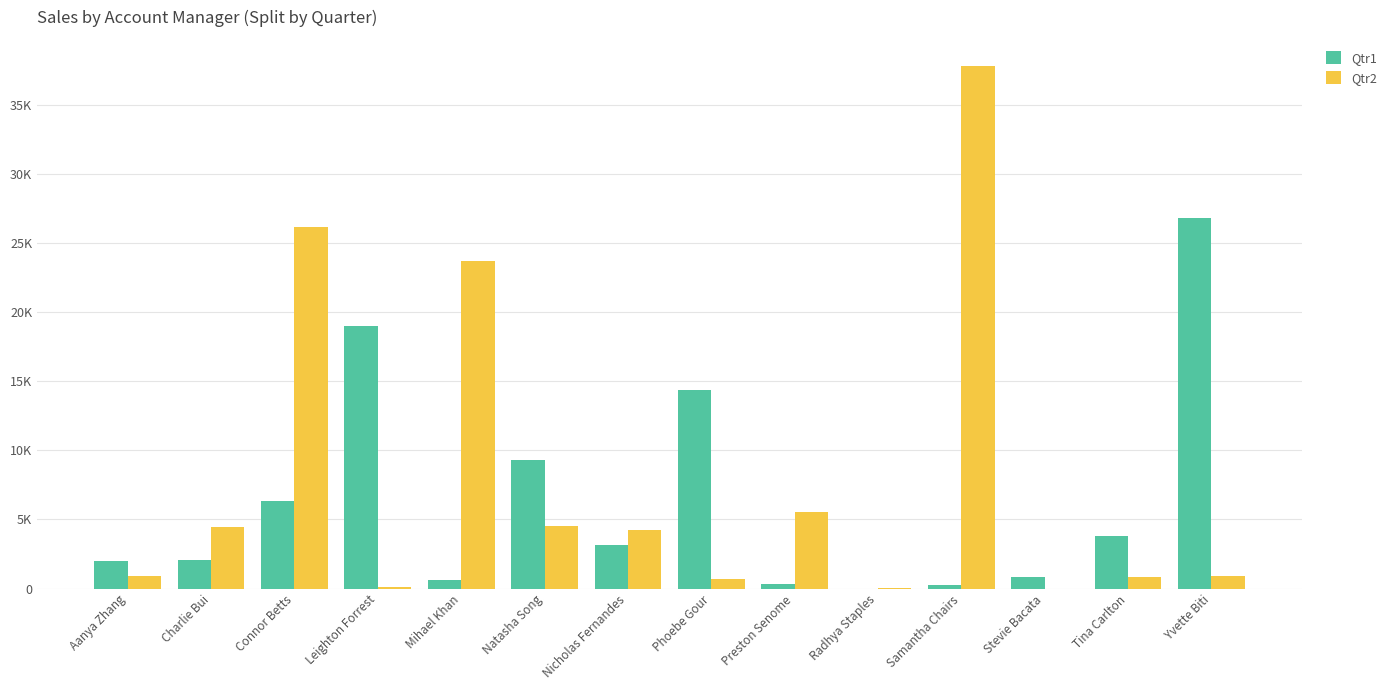

List the series in order of their overall mean, highest first.

Qtr2, Qtr1